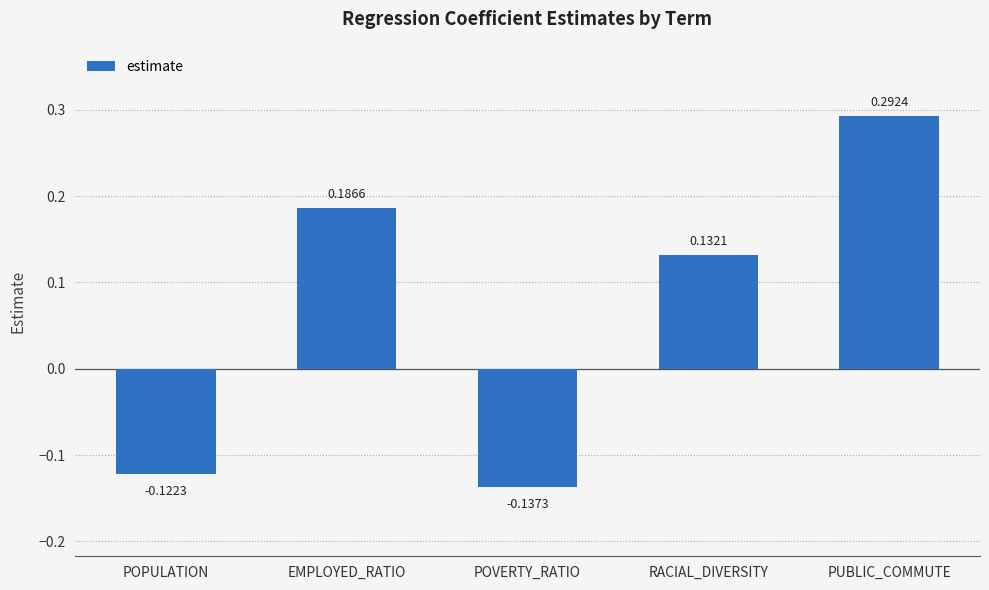

What is the label of the 1st bar from the left?

POPULATION